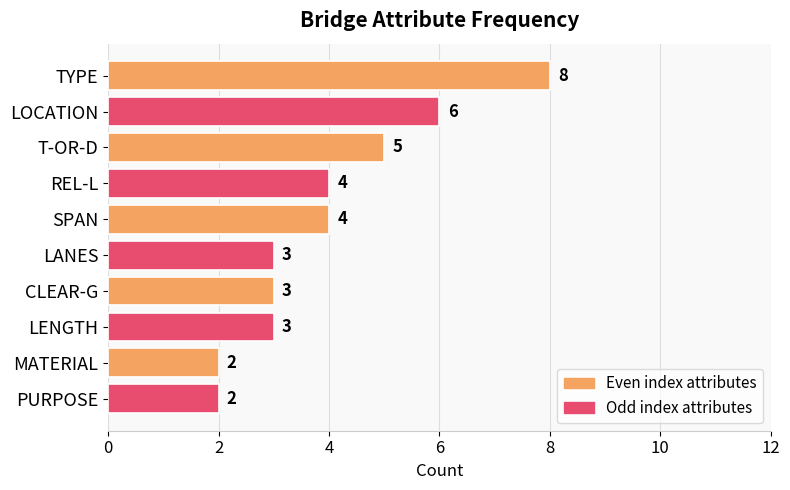

What is the difference between the maximum and minimum values?

6